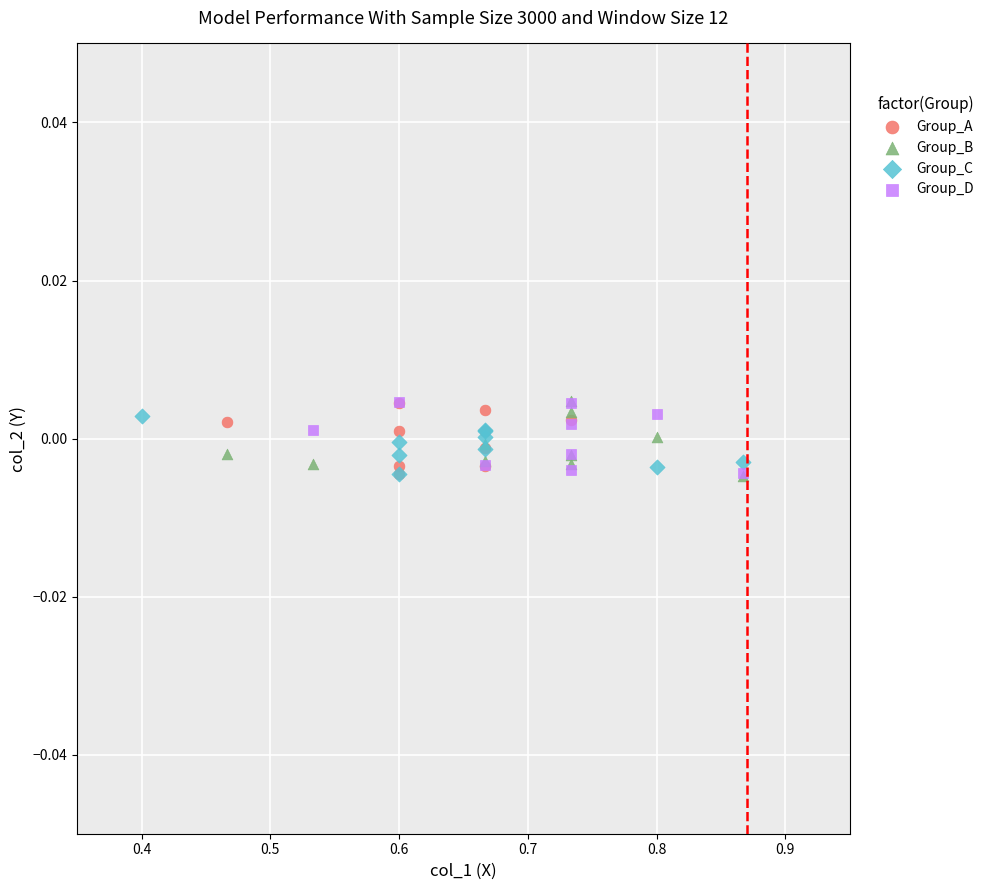

What are all the series names shown in the legend?

Group_A, Group_B, Group_C, Group_D